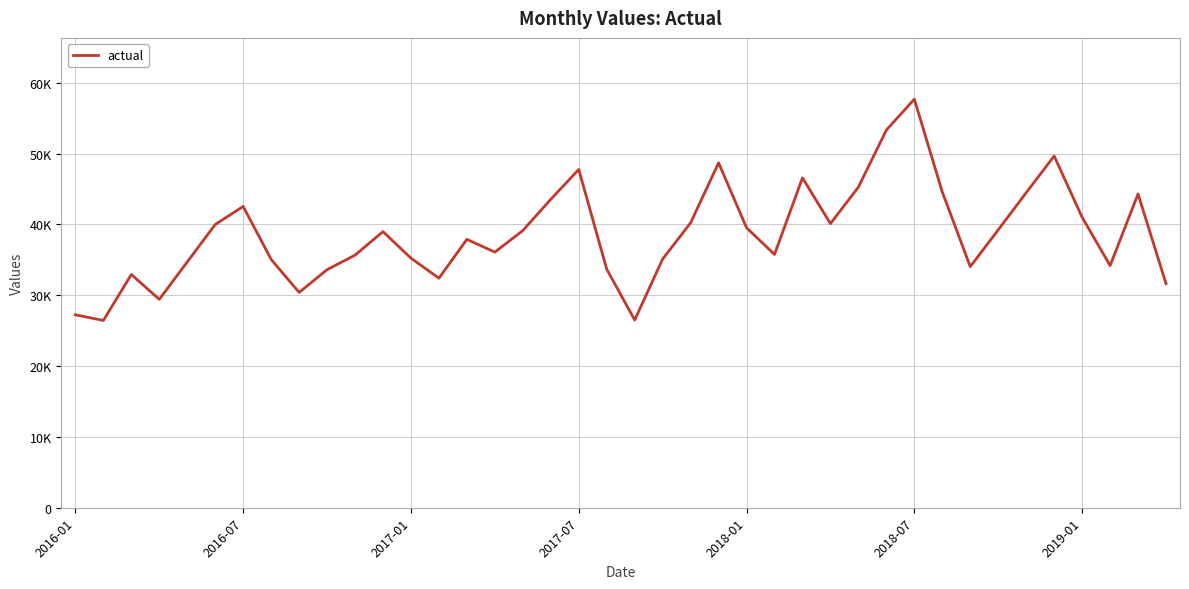

Does the chart have visible grid lines?

Yes